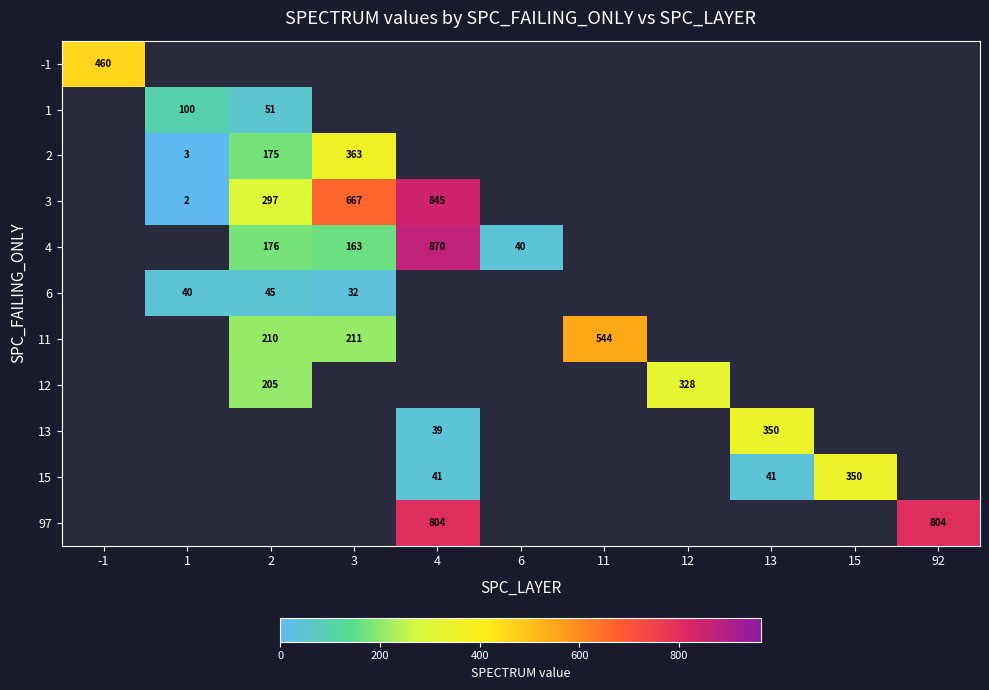

Is it true that 97 equals 804 at 4?

True